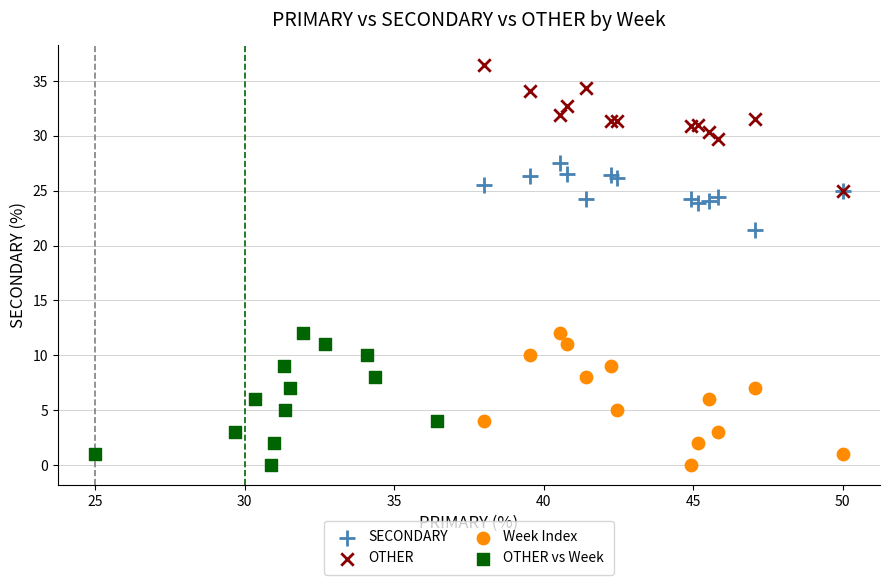

Which series contains the highest Y value?

OTHER